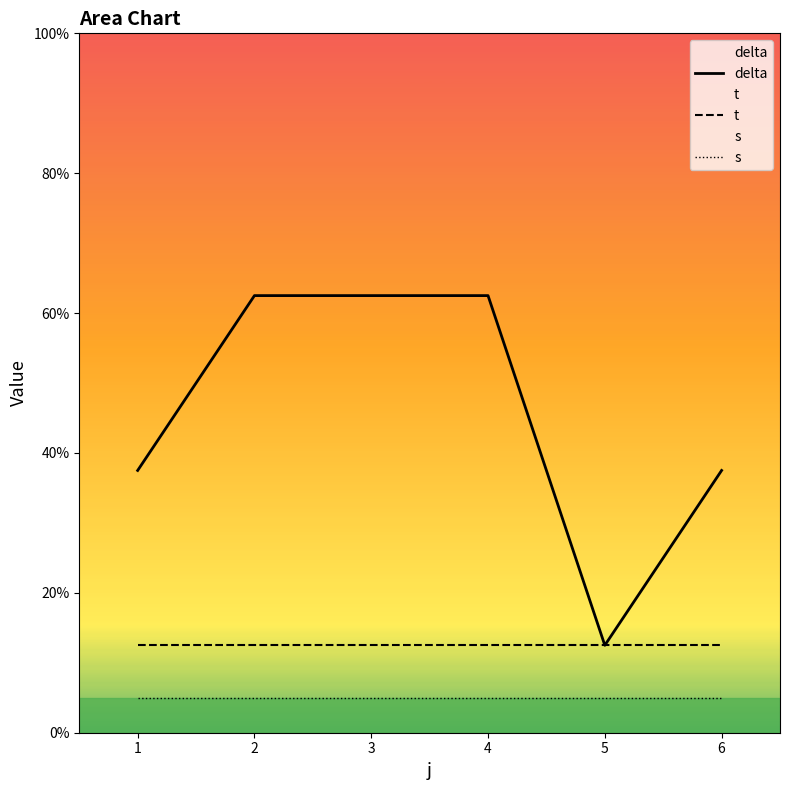

True or false: s and t cross at least once.

False